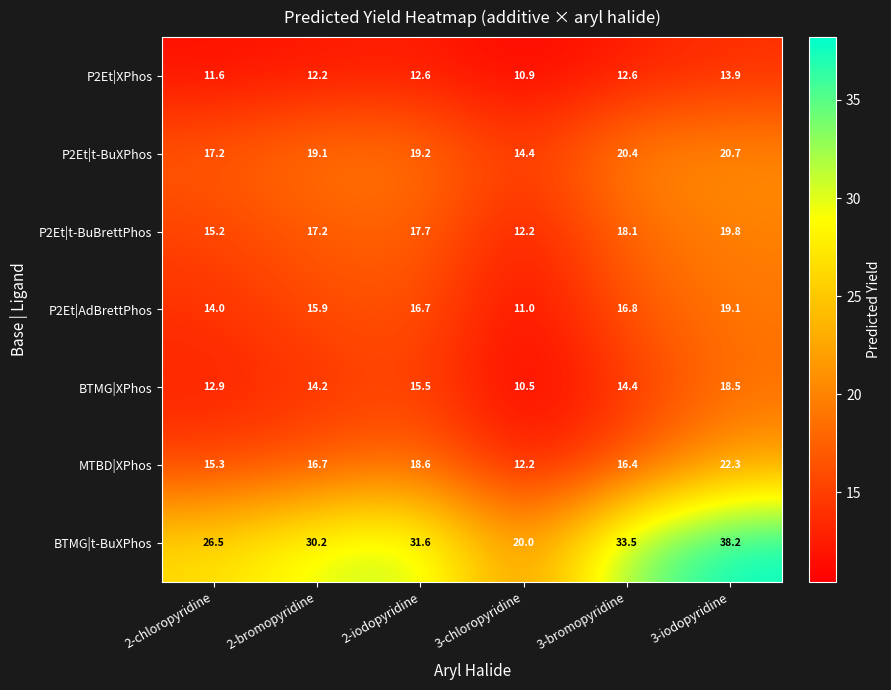

What is the difference between the P2Et|t-BuBrettPhos values at 3-iodopyridine and 3-bromopyridine?

1.7